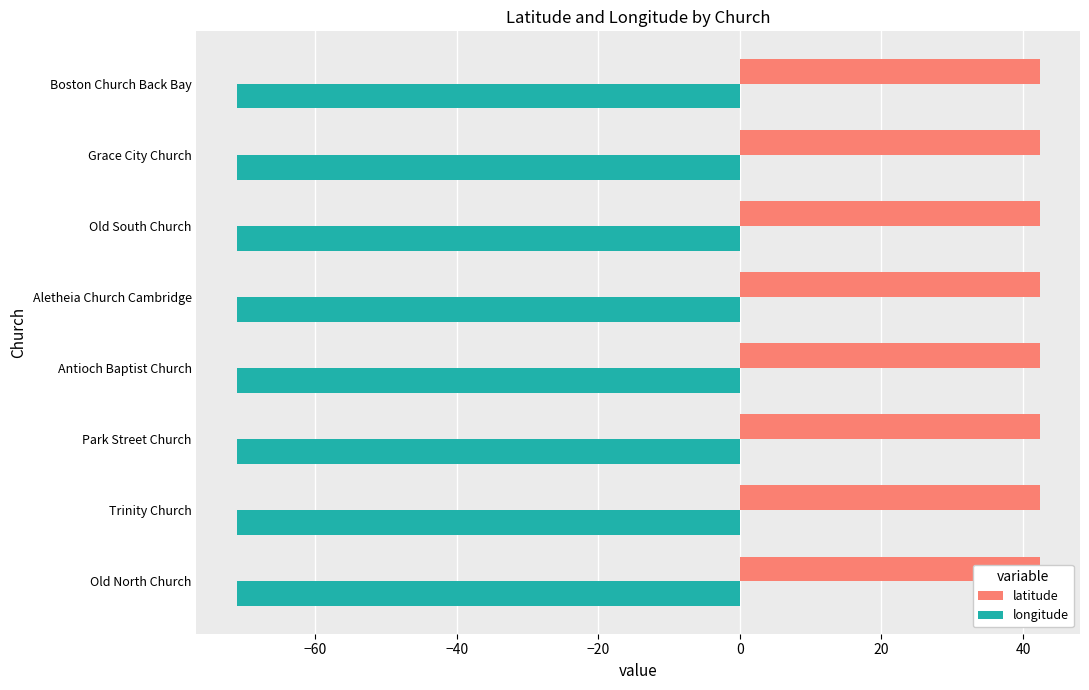

Rank the series by their average value, from highest to lowest.

latitude, longitude